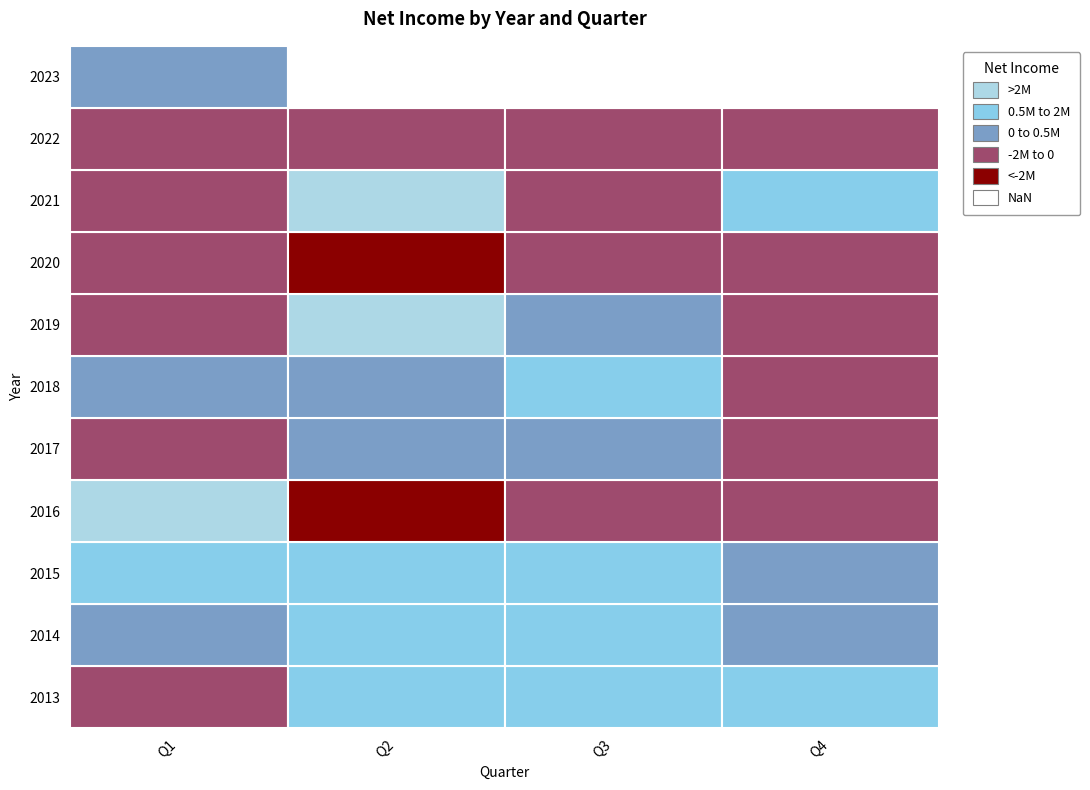

Rank the series by their maximum value, from lowest to highest.

Q4, Q3, Q2, Q1